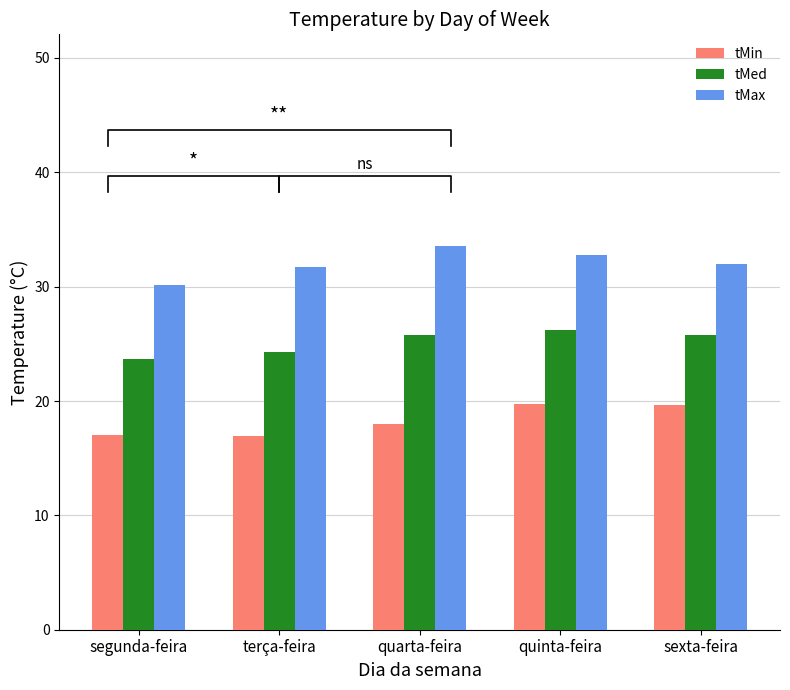

True or false: tMed has a value of 23.7 at segunda-feira.

True